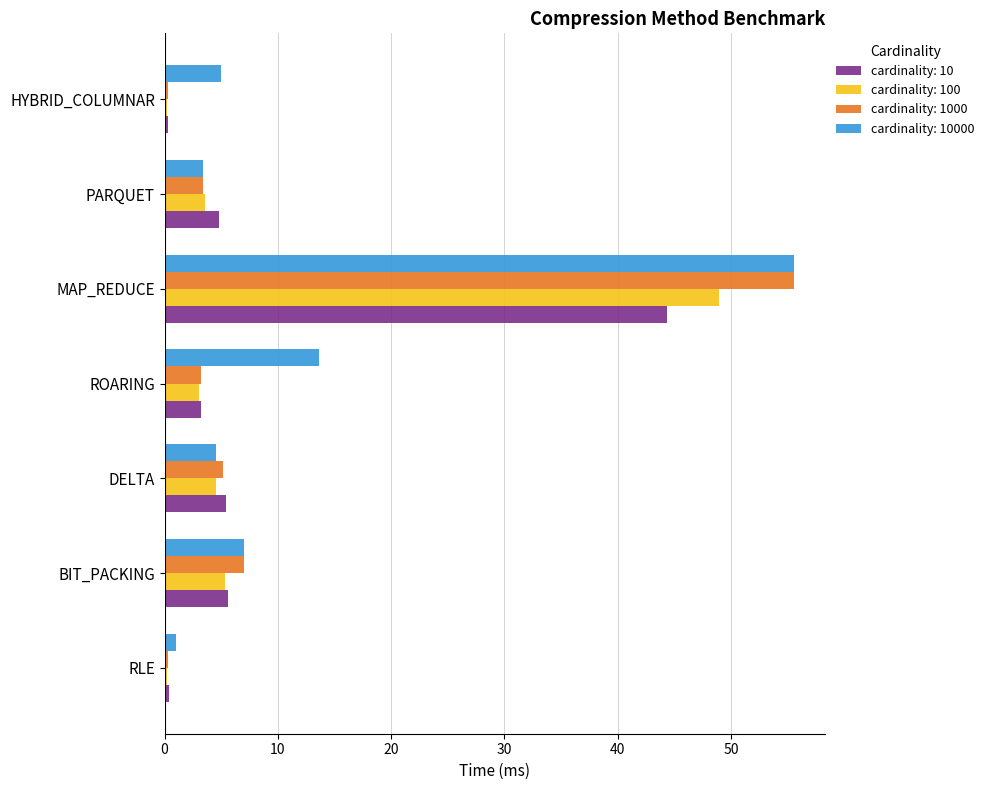

At which category is the sum across all series the highest?

MAP_REDUCE